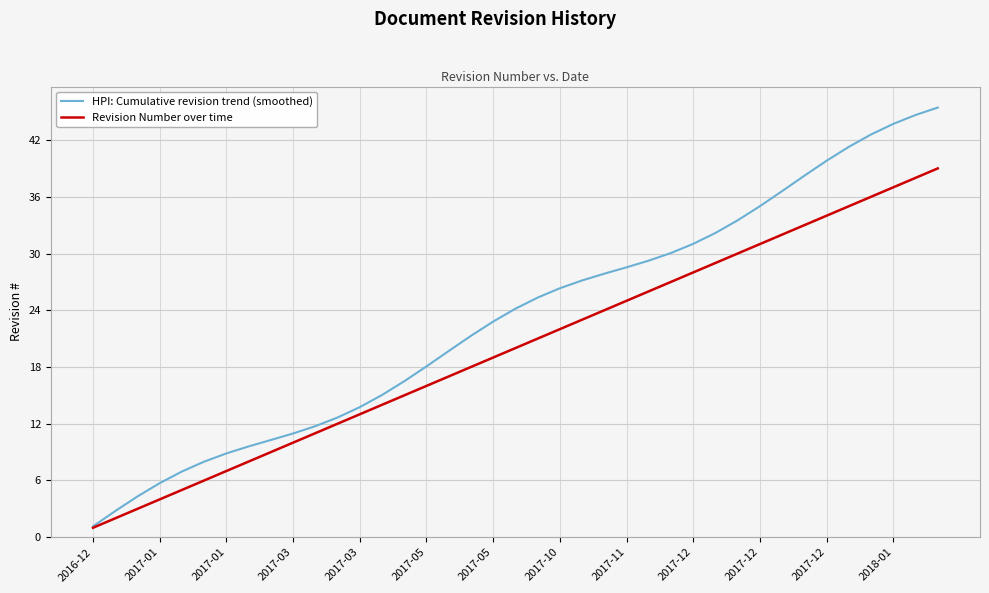

Count the number of data series in this chart.

2